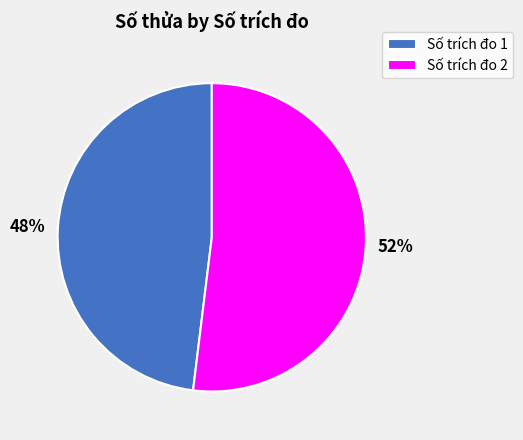

What percentage is the 52% slice, to the nearest percent?

52%